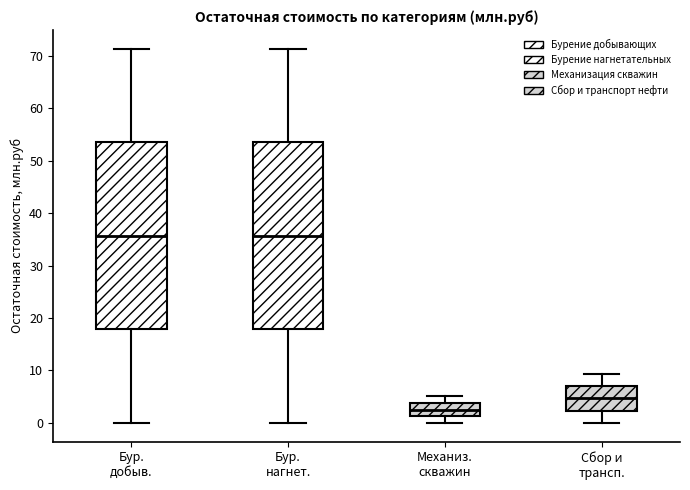

Reading left to right, read every box against the y-axis: the position of its median line, the range the box covers, and the ends of its whiskers. The values are not printed on the chart, so give them approximately, as read against the axis.

Бур. добыв.: median 36, box 18 to 53, whiskers 0 to 71
Бур. нагнет.: median 36, box 18 to 53, whiskers 0 to 71
Механиз. скважин: median 3, box 1 to 4, whiskers 0 to 5
Сбор и трансп.: median 5, box 2 to 7, whiskers 0 to 9